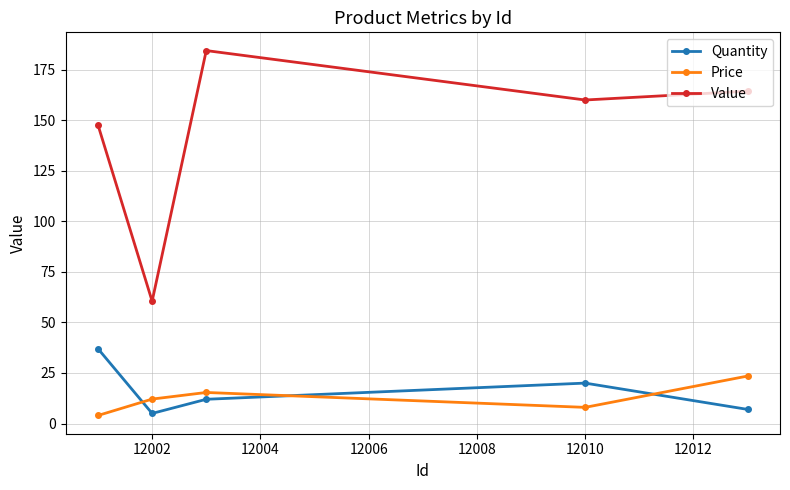

Rank the series by their maximum value, from highest to lowest.

Value, Quantity, Price